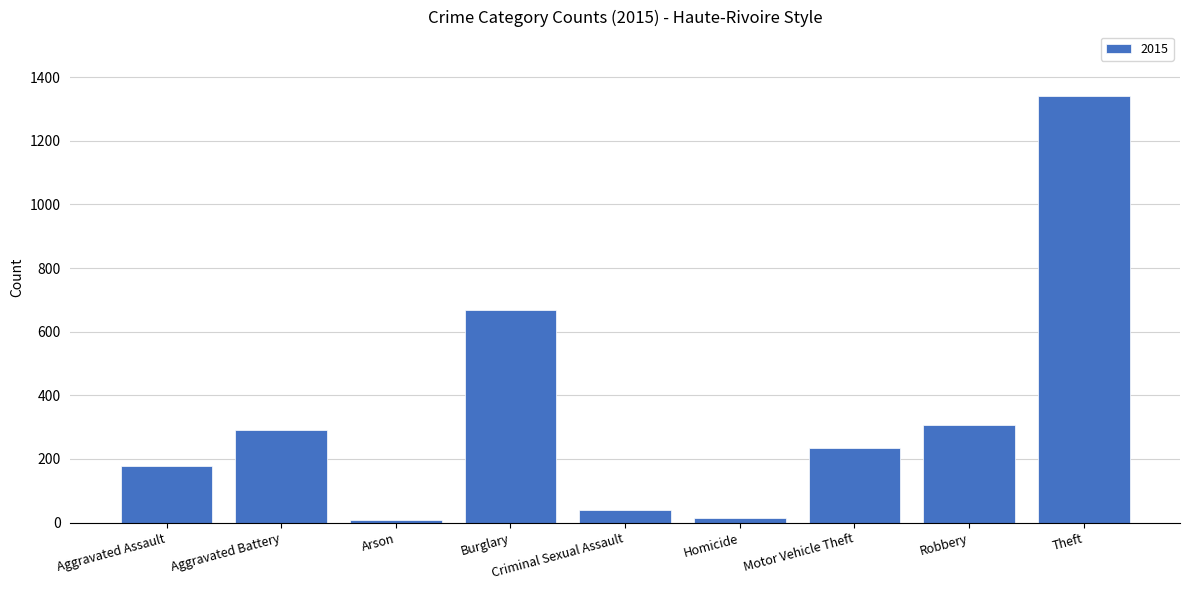

How many bars are there in total?

9